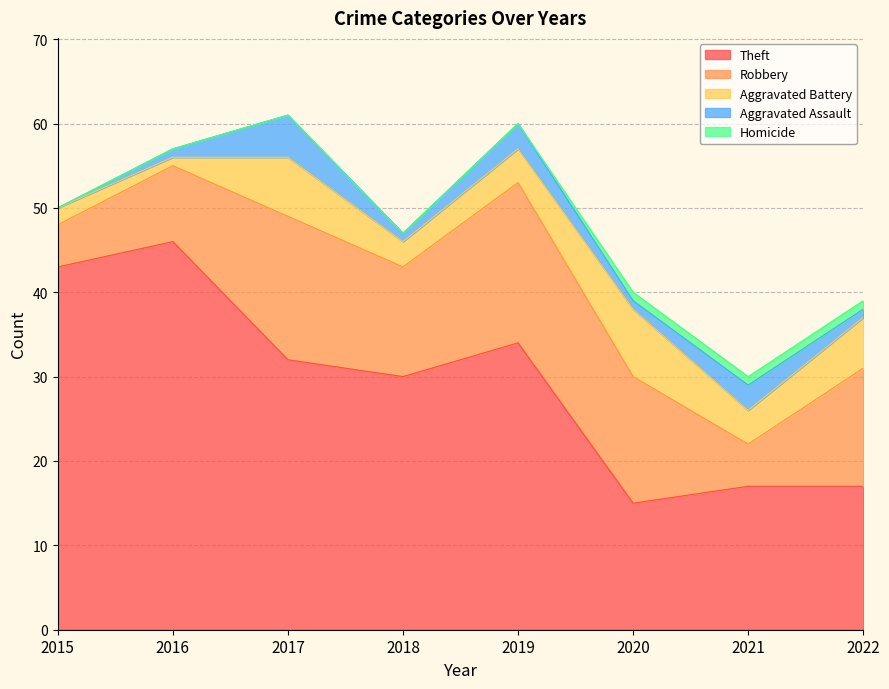

True or false: Homicide and Robbery cross at least once.

False